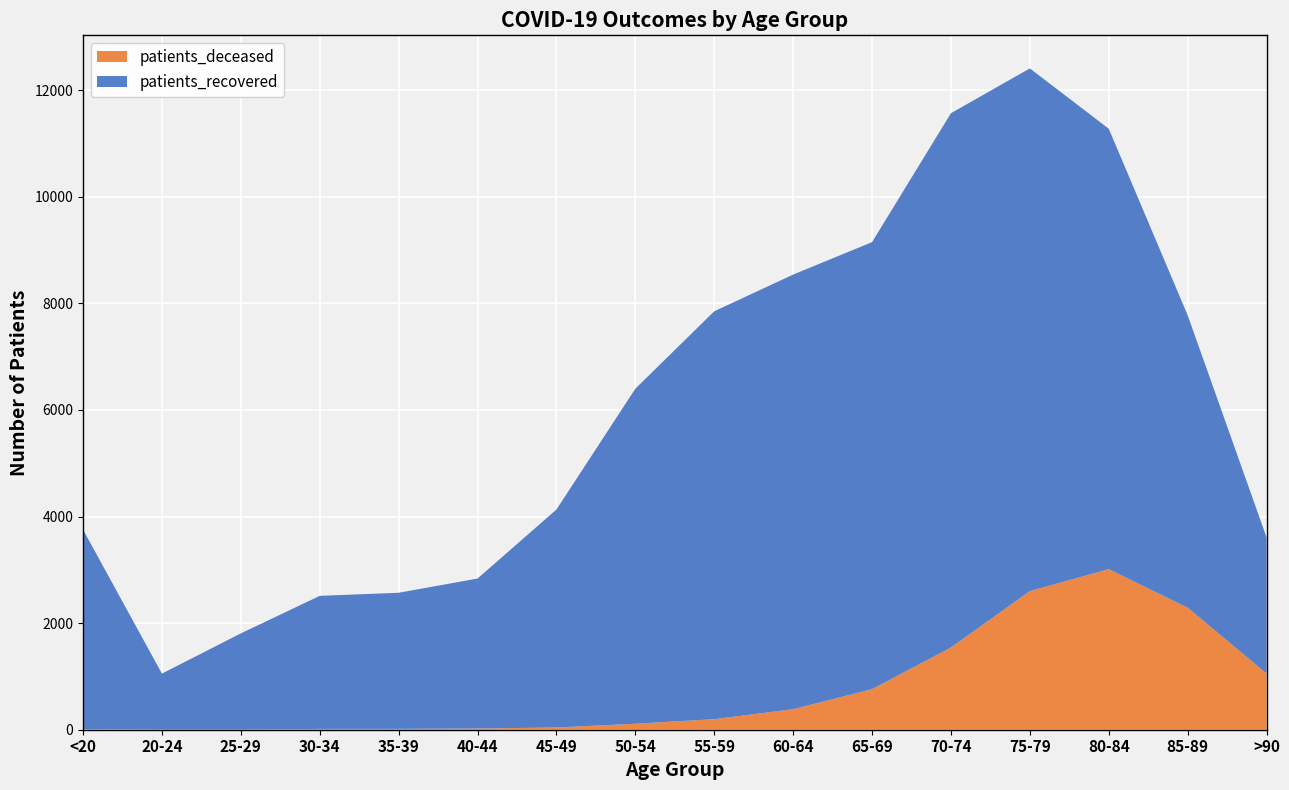

Reading right to left, what are all the values shown in this chart?

patients_deceased: >90=1054	85-89=2290	80-84=3013	75-79=2601	70-74=1543	65-69=761	60-64=385	55-59=198	50-54=112	45-49=42	40-44=22	35-39=16	30-34=15	25-29=3	20-24=3	<20=13
patients_recovered: >90=2555	85-89=5488	80-84=8265	75-79=9809	70-74=10026	65-69=8389	60-64=8156	55-59=7654	50-54=6287	45-49=4090	40-44=2815	35-39=2554	30-34=2497	25-29=1805	20-24=1050	<20=3742